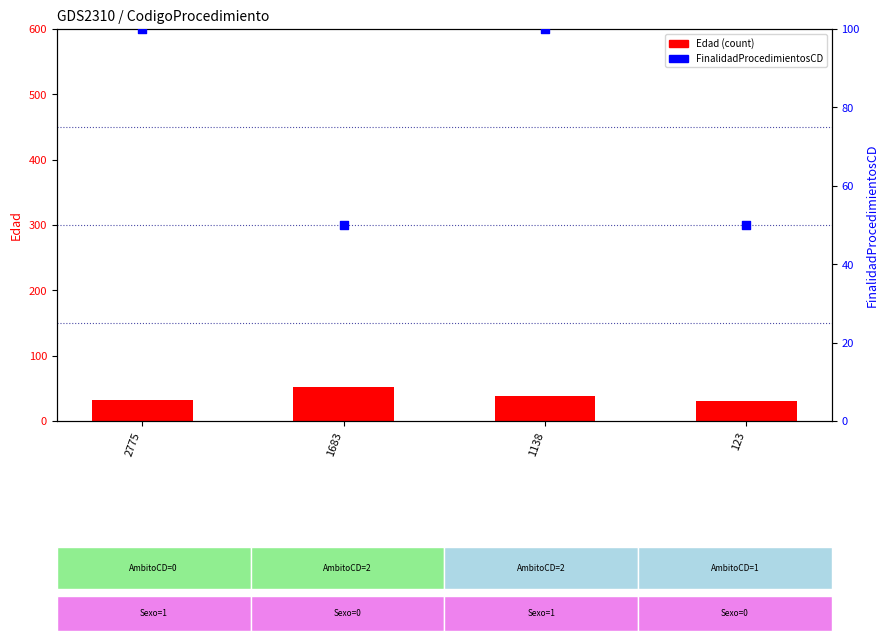

Is the value of Edad (count) at 1138 greater than the value of FinalidadProcedimientosCD at 123?

No